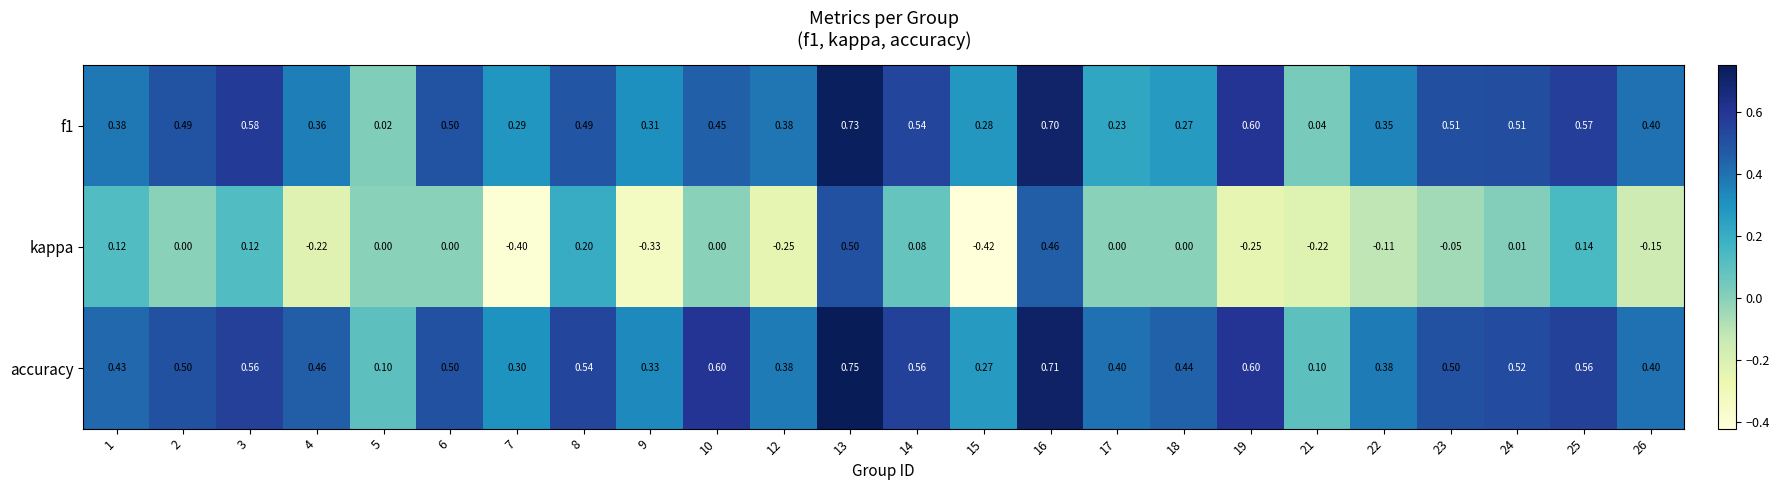

Between 6 and 26, which series saw the biggest shift?

kappa